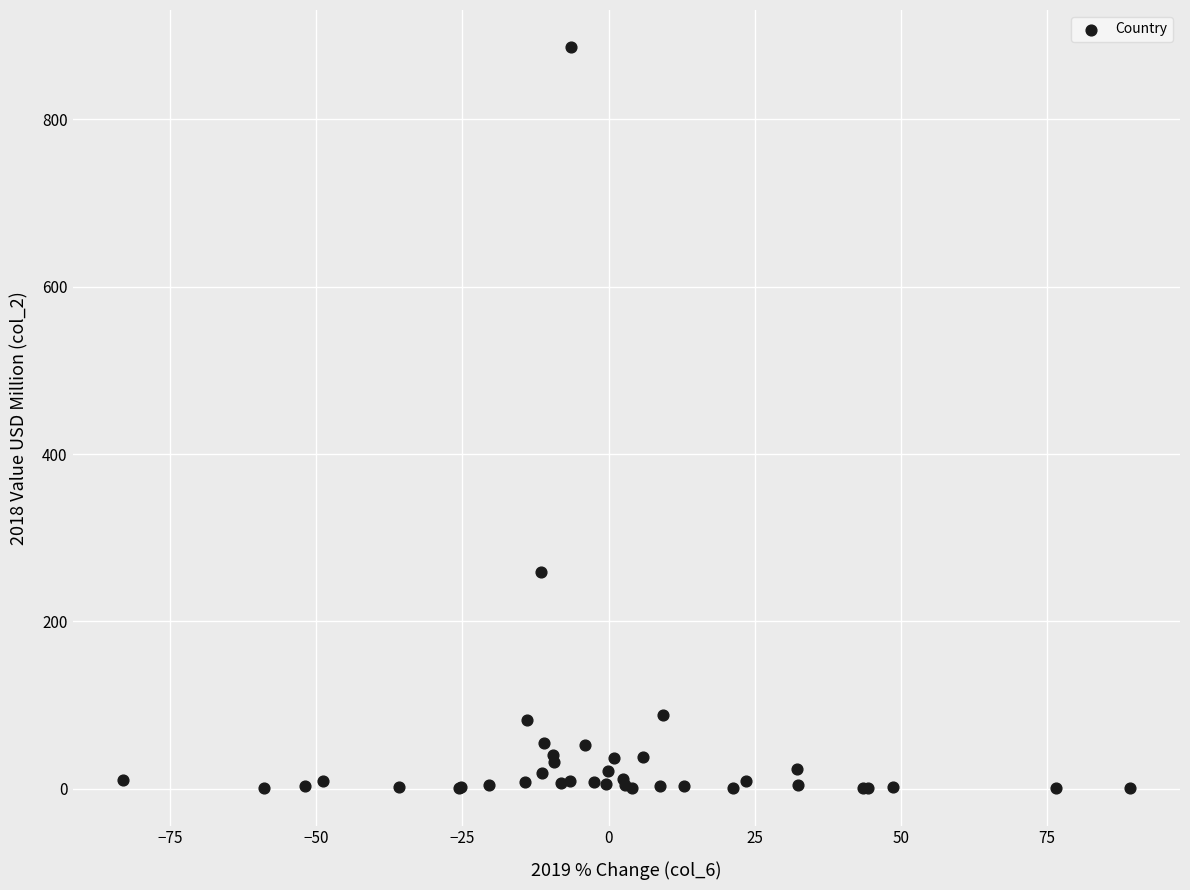

What Y value in the scatter plot is closest to 443?

258.9